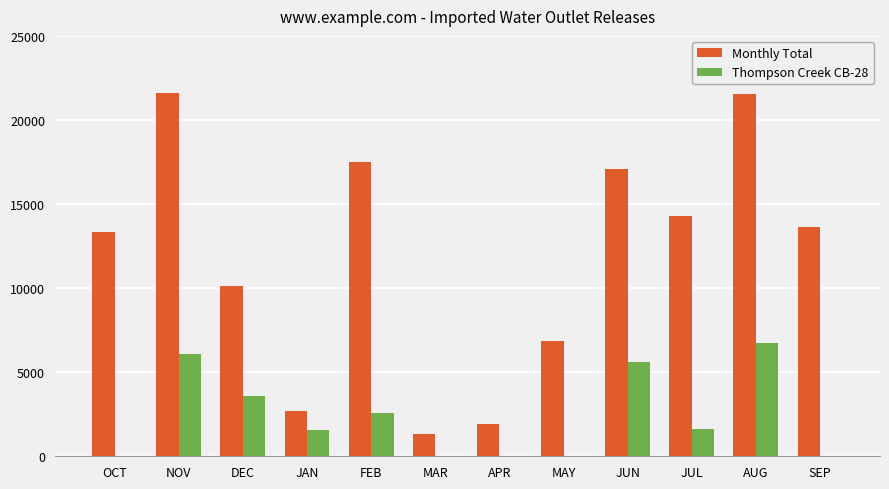

At which label is Monthly Total closest to 11461?

DEC